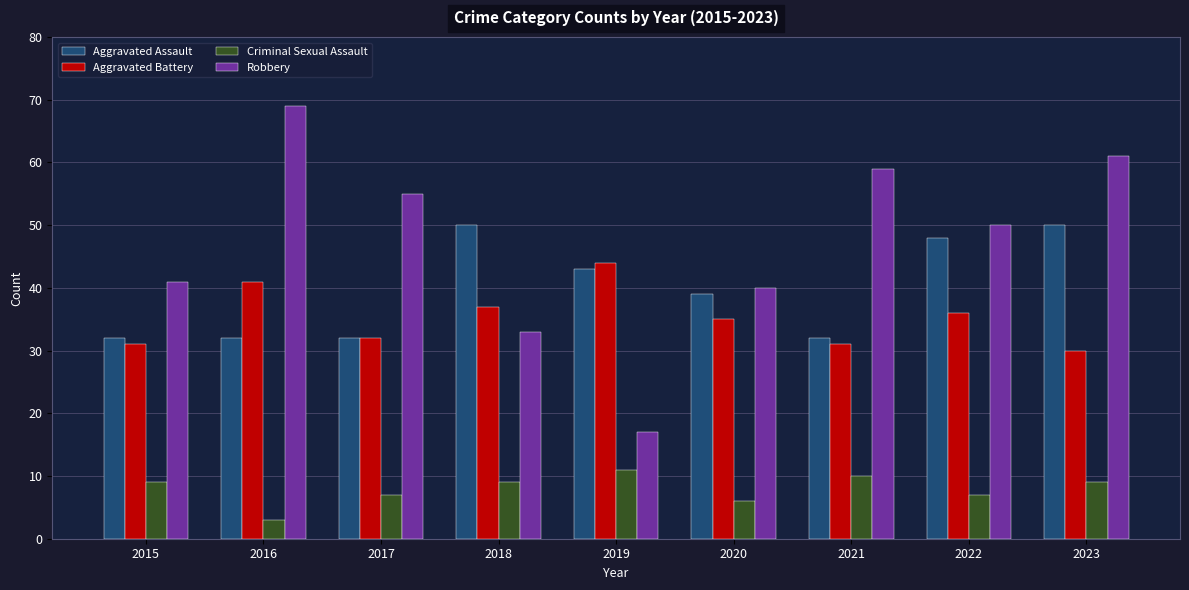

What is the minimum value for Criminal Sexual Assault?

3